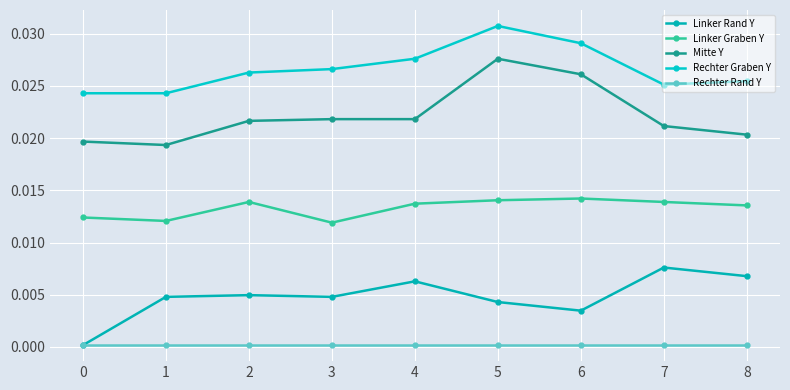

Does the chart display data point markers on the line(s)?

Yes